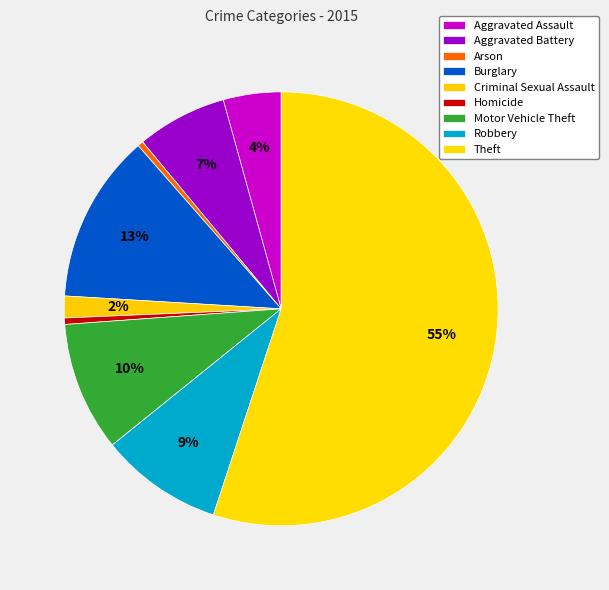

To the nearest percent, what percentage of the pie is Aggravated Battery?

7%